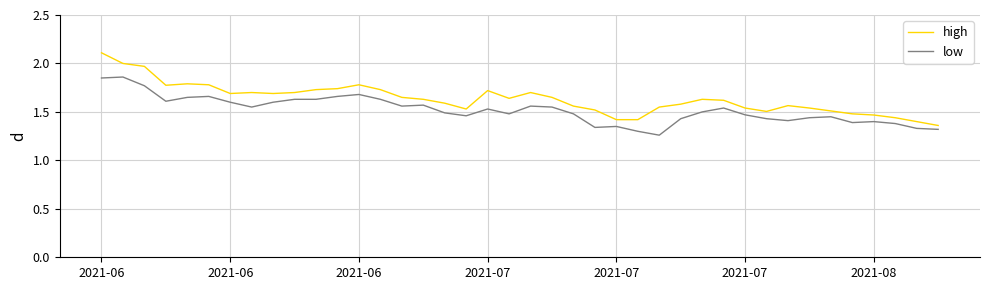

Which series has the largest range (max minus min)?

high